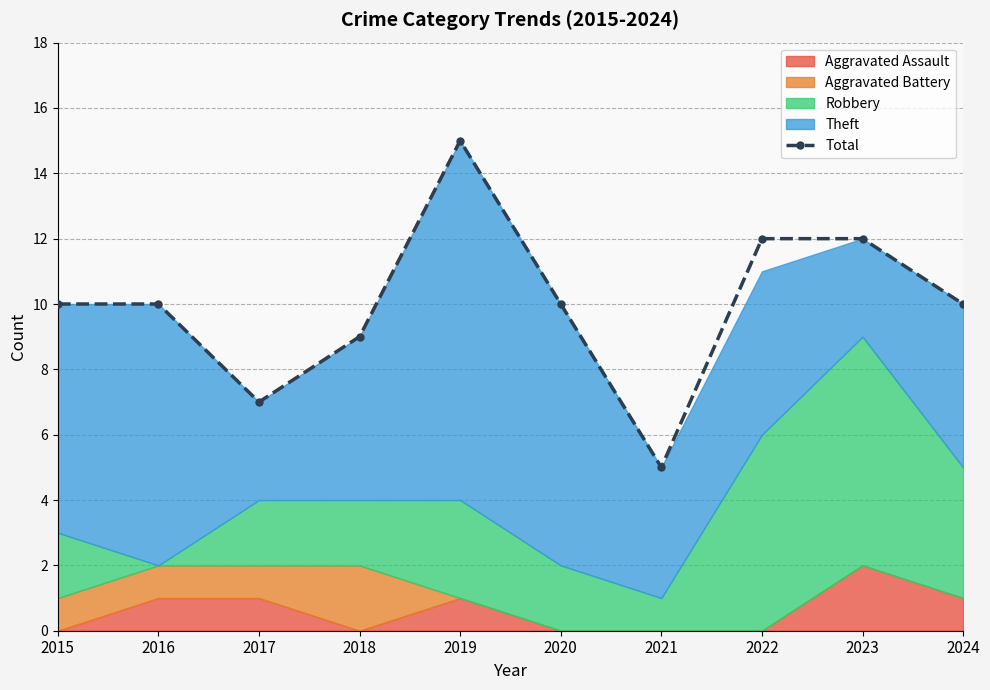

Between 2023 and 2024, which is larger?

2023